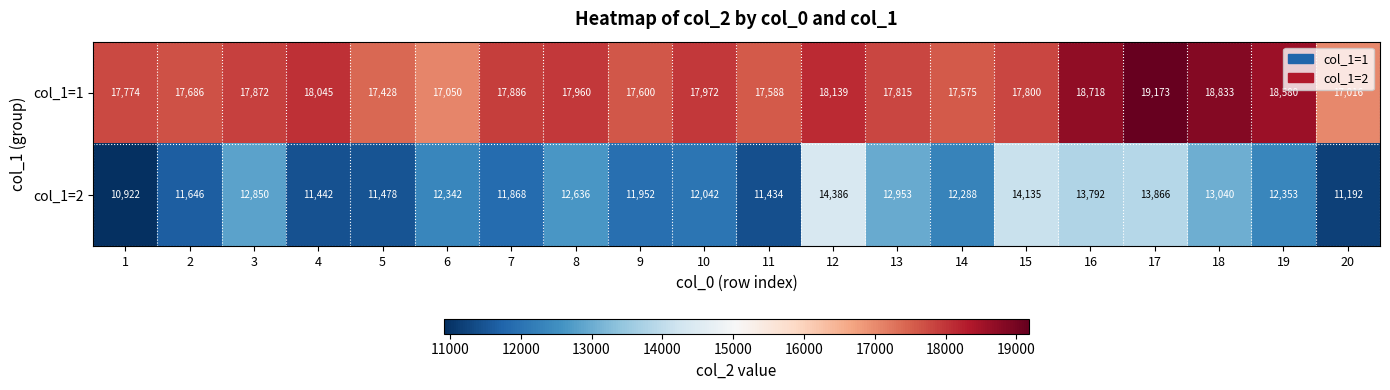

Count the number of categories in the chart.

20